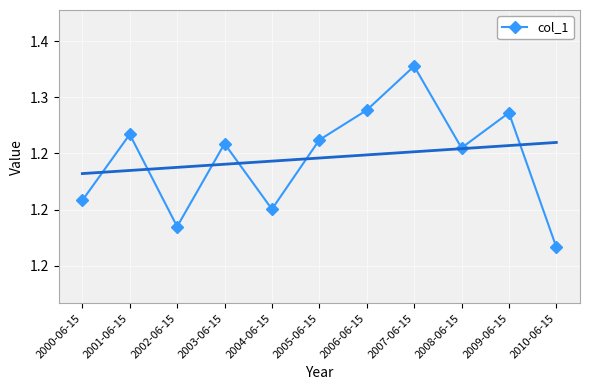

How many interior local peaks (higher than both neighbors) does the data have?

4